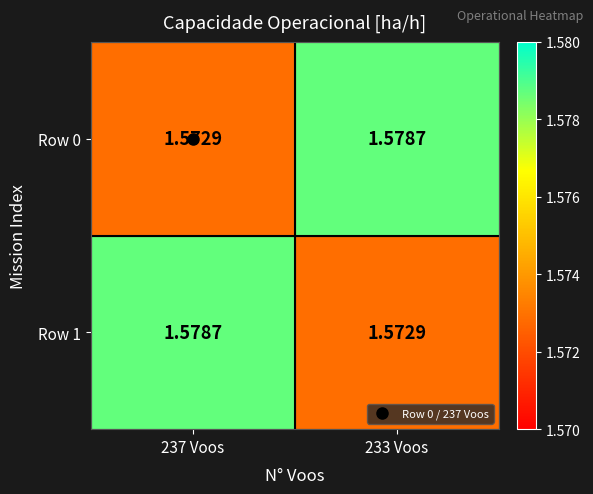

Is the value of Row 0 at 237 Voos greater than the value of Row 1 at 237 Voos?

No